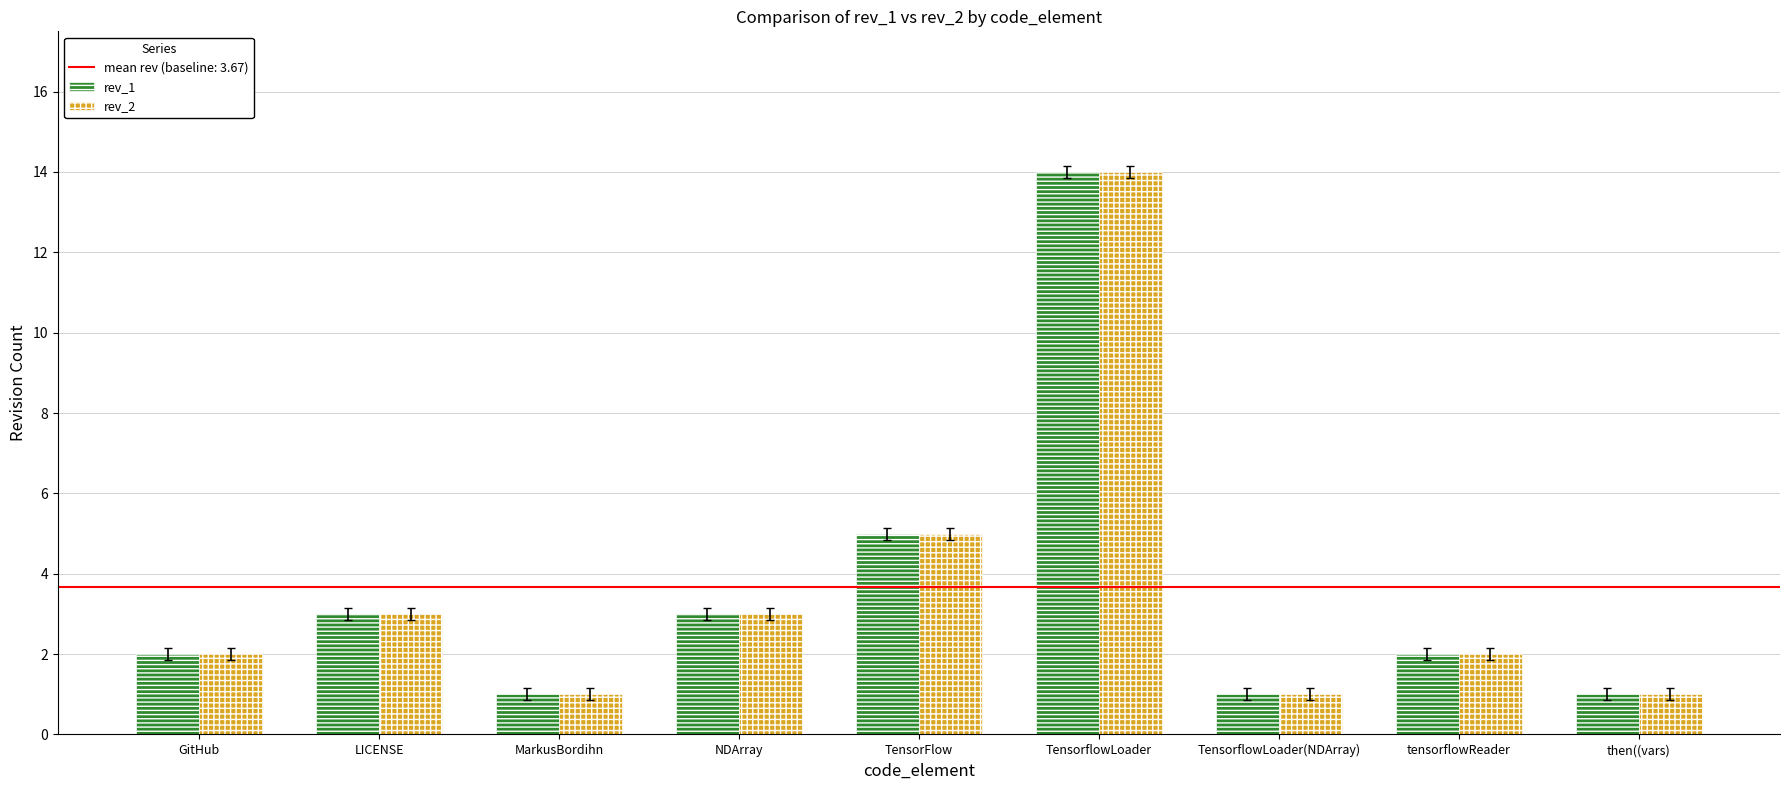

What is the greatest value displayed?

14